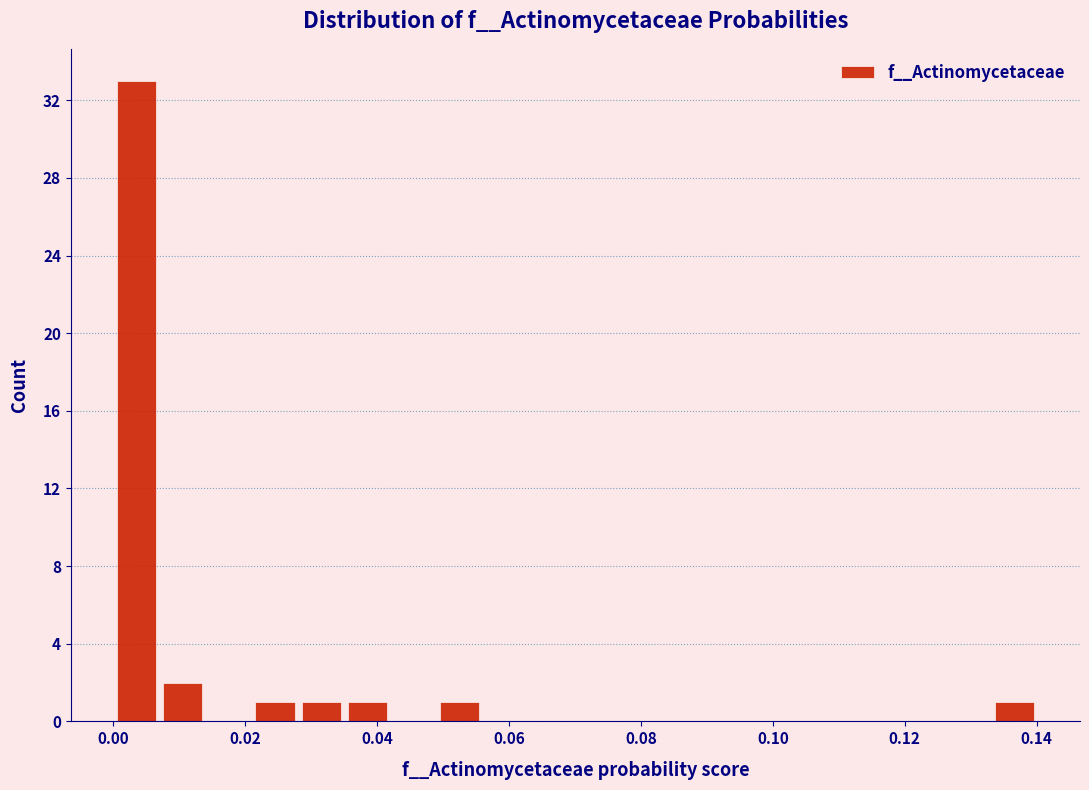

Read against the x-axis, roughly where is the centre of the tallest bar?

0.004